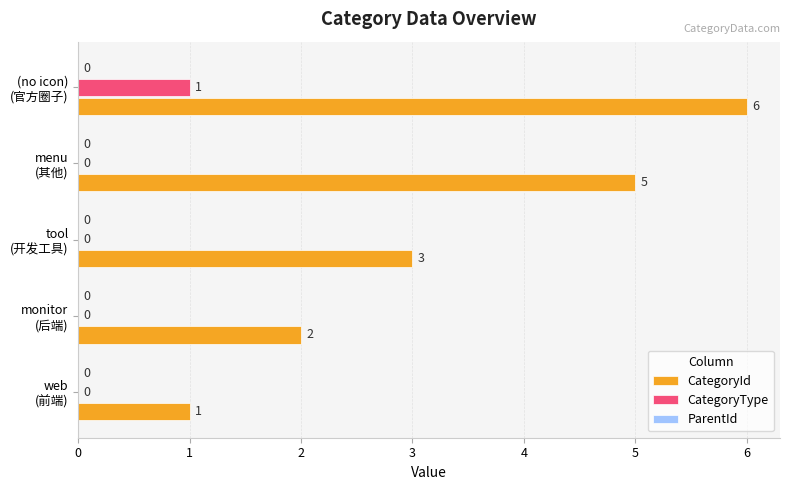

What is the sum of all CategoryId values?

17